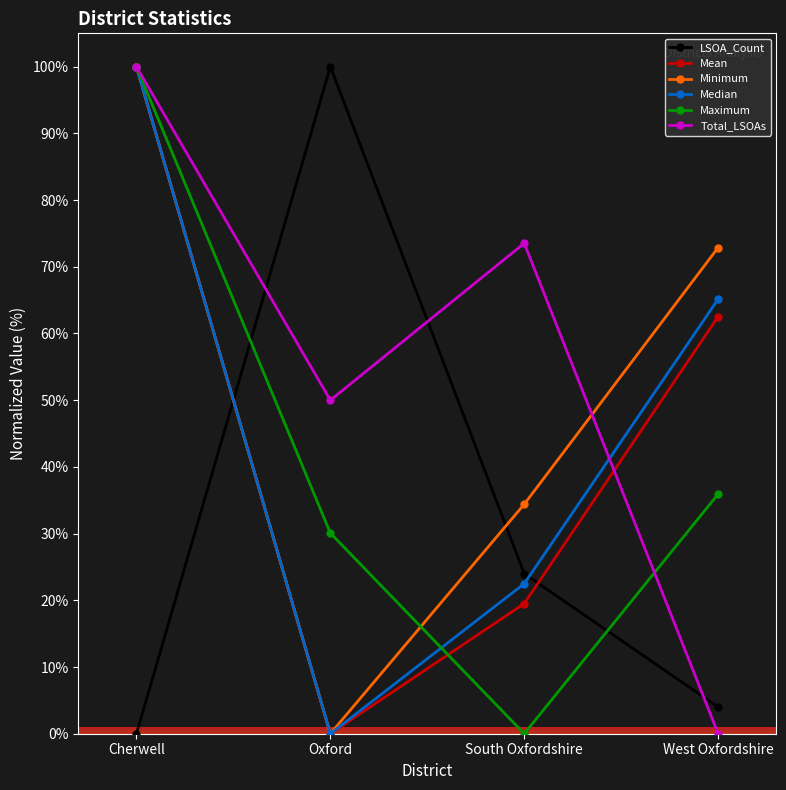

What position from the left is Oxford?

2